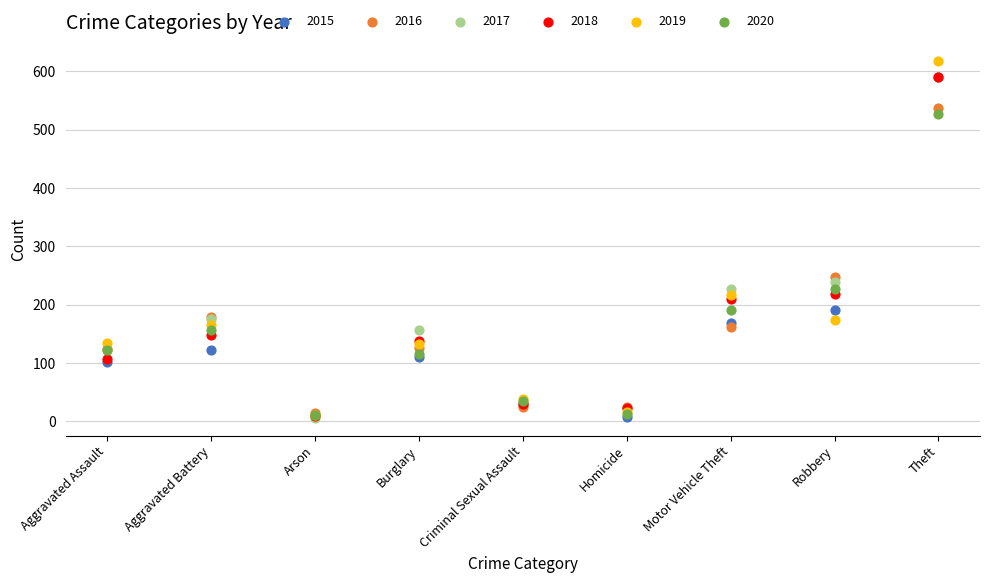

What are all the series names shown in the legend?

2015, 2016, 2017, 2018, 2019, 2020